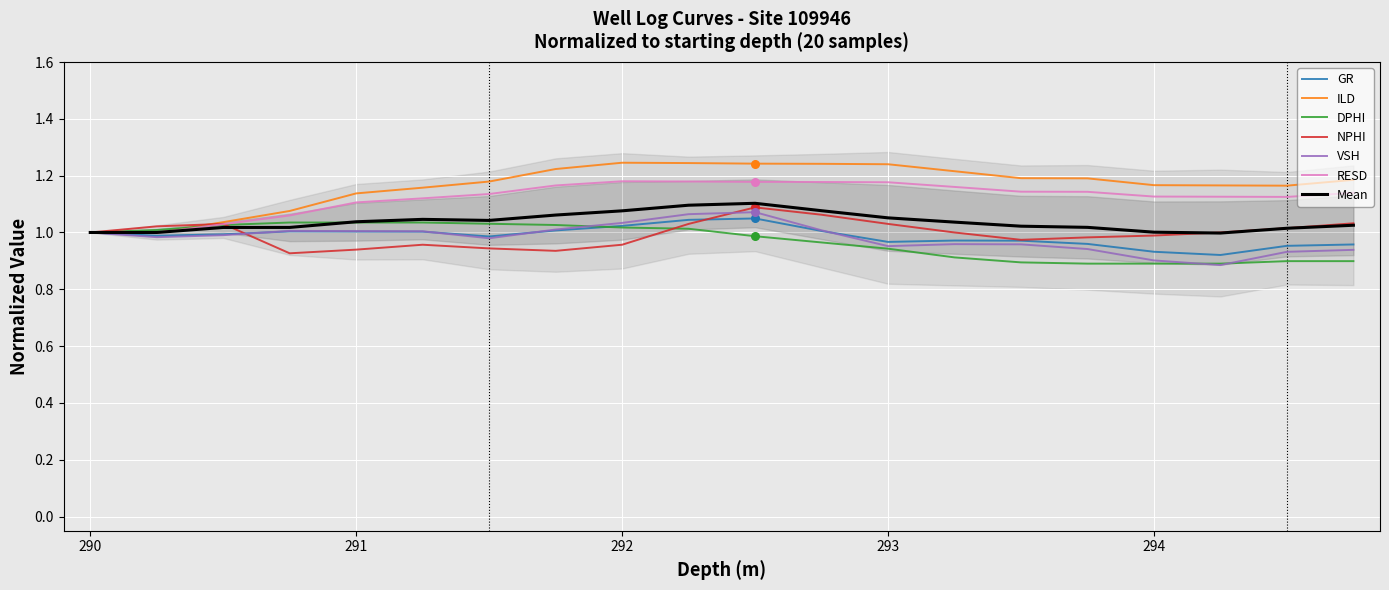

True or false: GR has a value of 0.5 at 294.

False